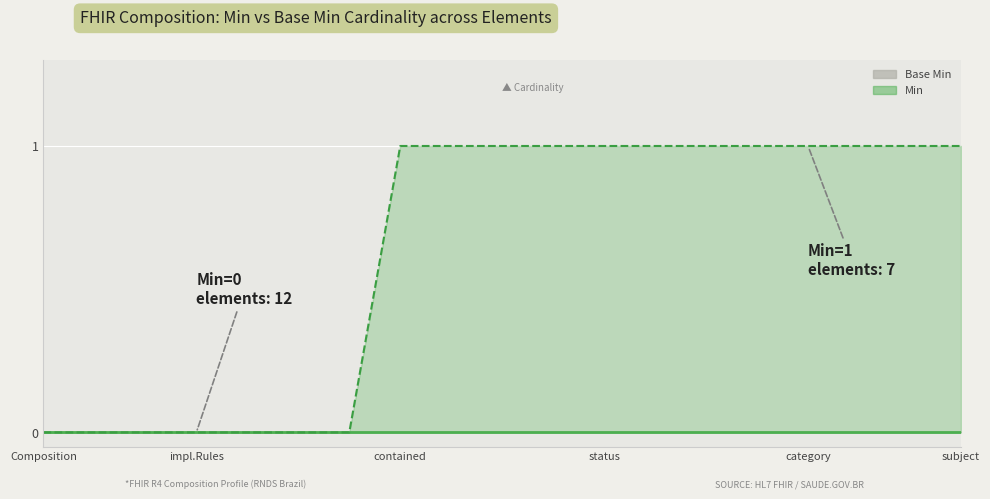

True or false: Base Min and Min intersect in this chart.

False